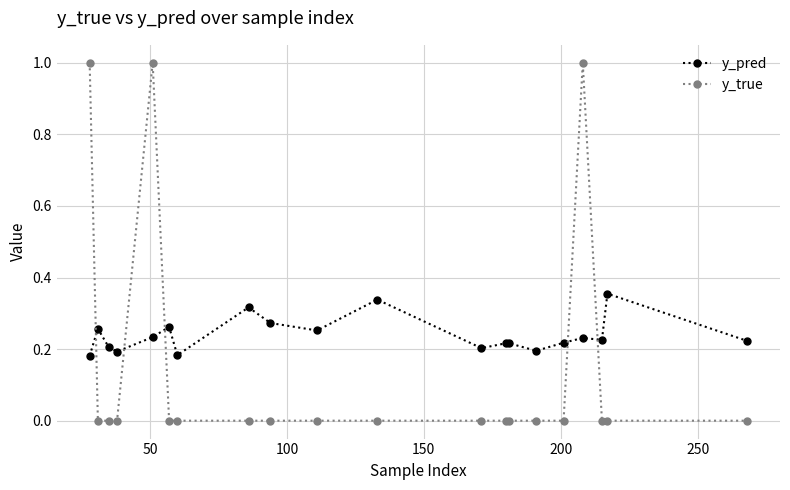

True or false: y_pred and y_true cross at least once.

True